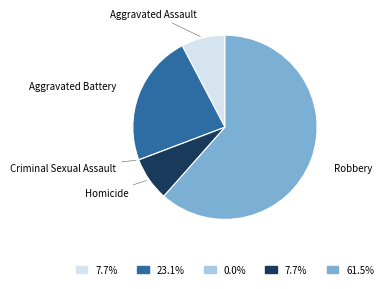

Is there any slice that represents more than half of the pie?

Yes